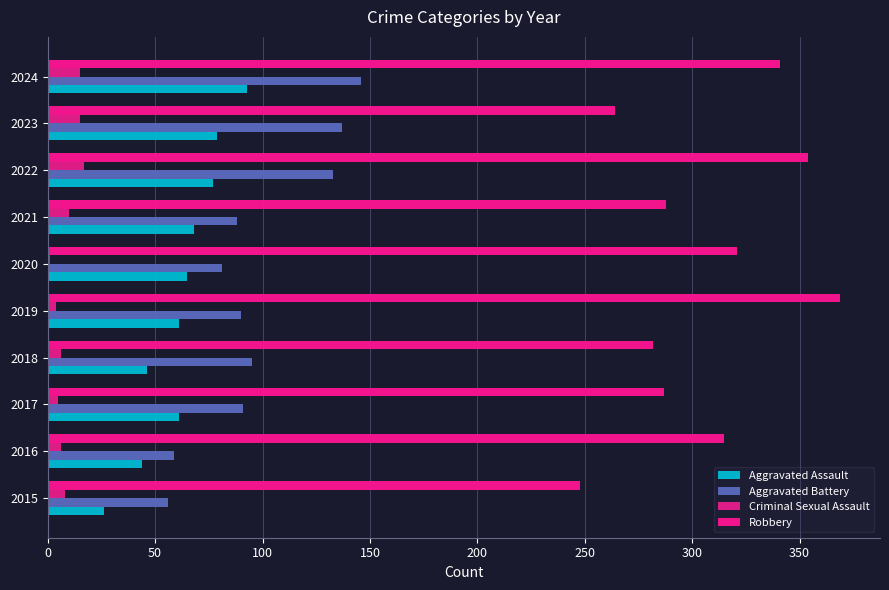

How many categories are shown in the chart?

10